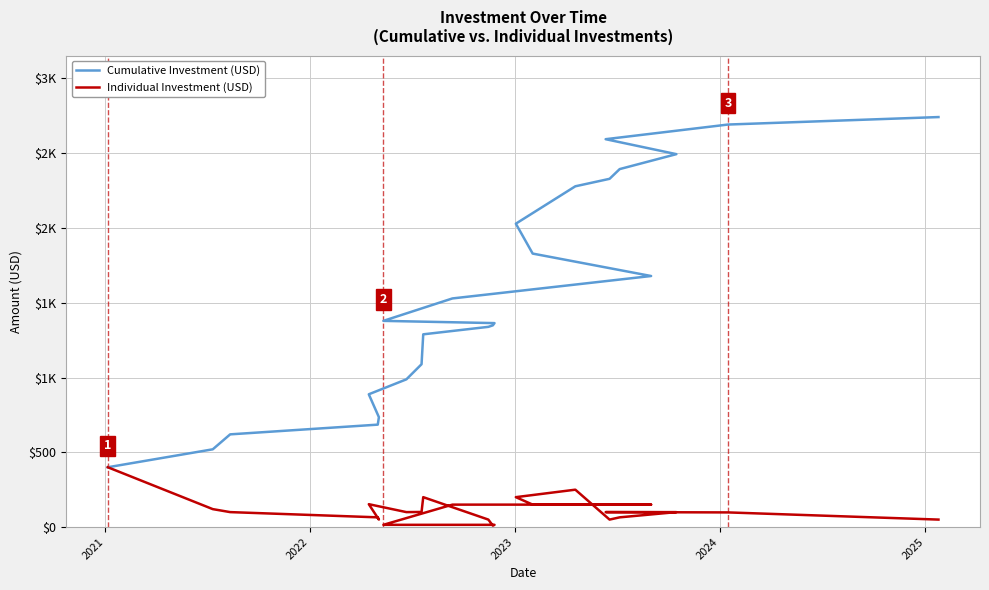

What is the value of the Individual Investment (USD) point at the 21st from the left?

100